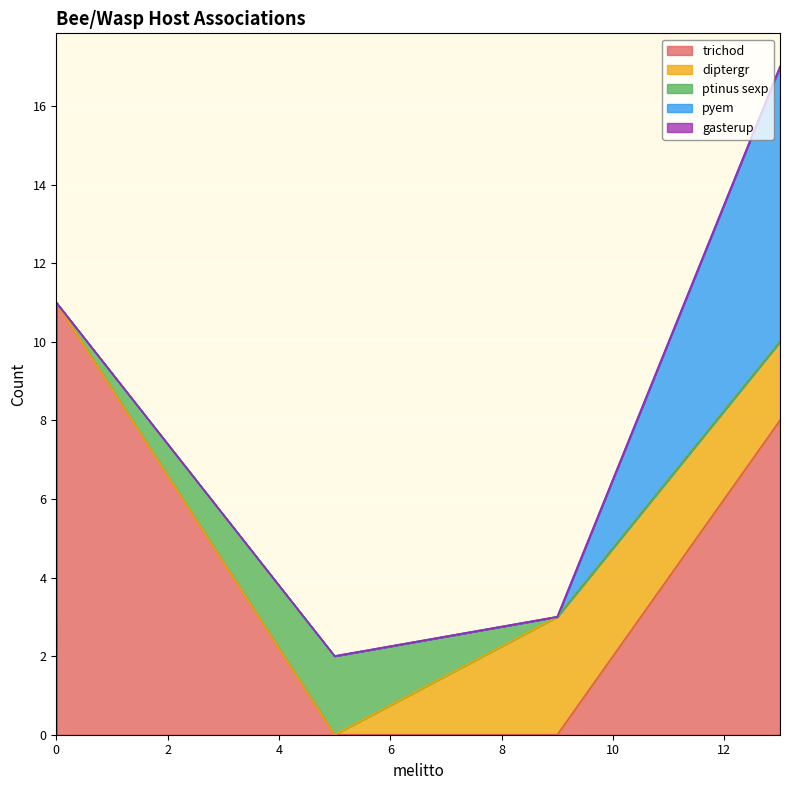

True or false: pyem and gasterup intersect in this chart.

False